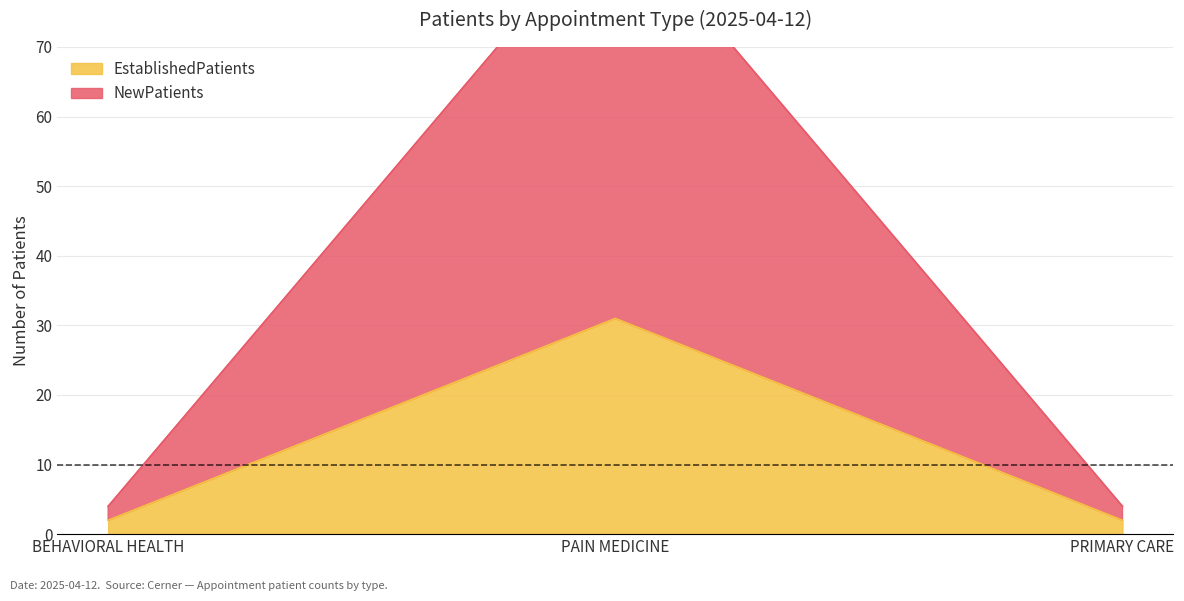

Reading left to right, list all the values displayed in this chart.

EstablishedPatients: 2	31	2
NewPatients: 4	90	4